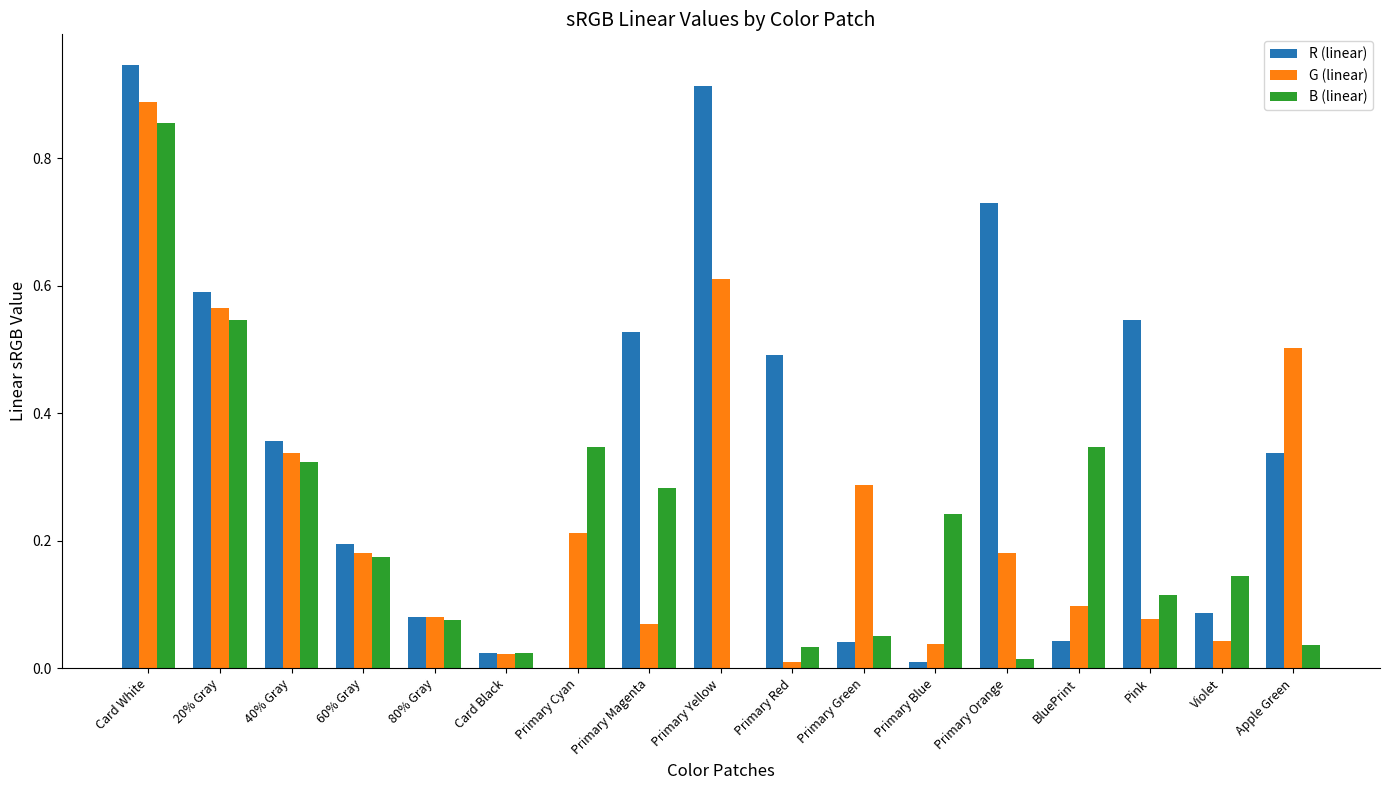

What is the sum of all R (linear) values?

5.9